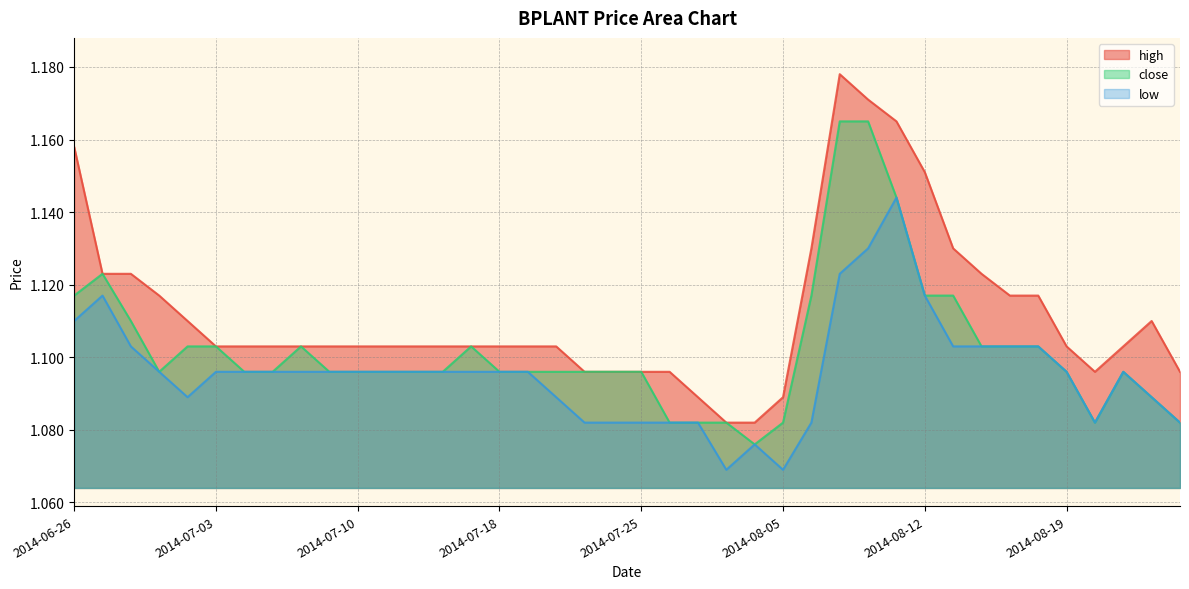

True or false: close and high cross at least once.

False